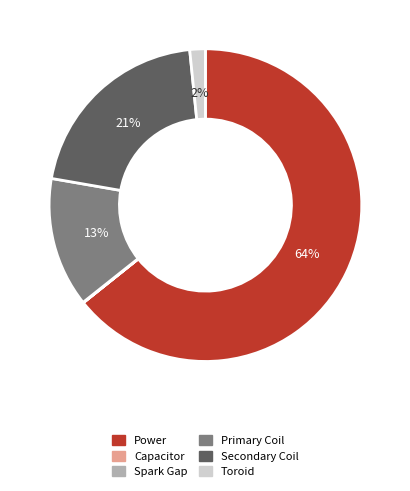

Which slice is the largest?

Power